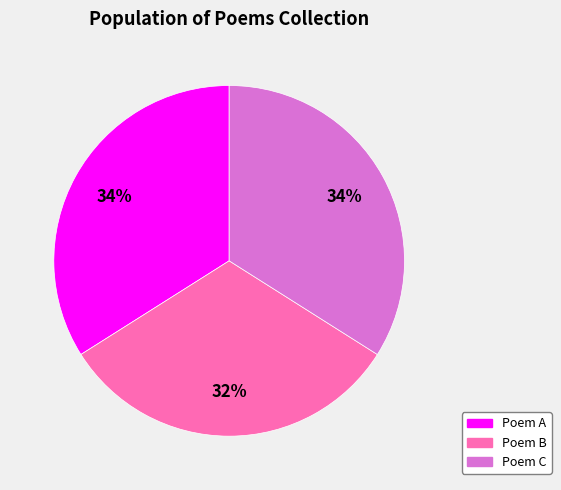

To the nearest percent, what is the difference between the largest and smallest slice percentages?

2%